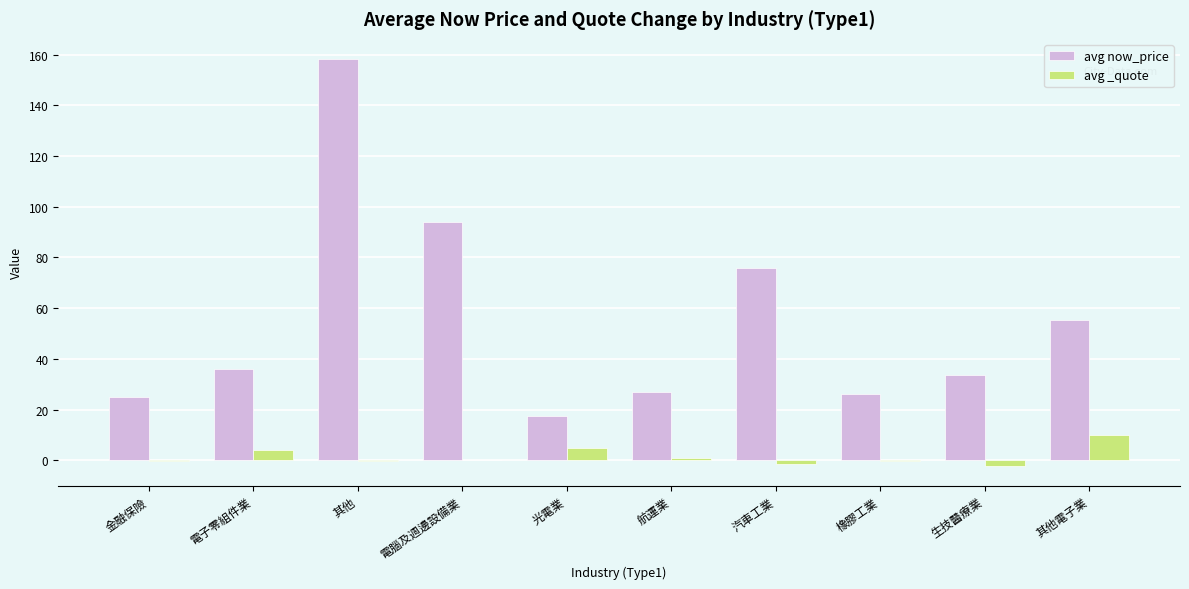

How many groups of bars are there?

10